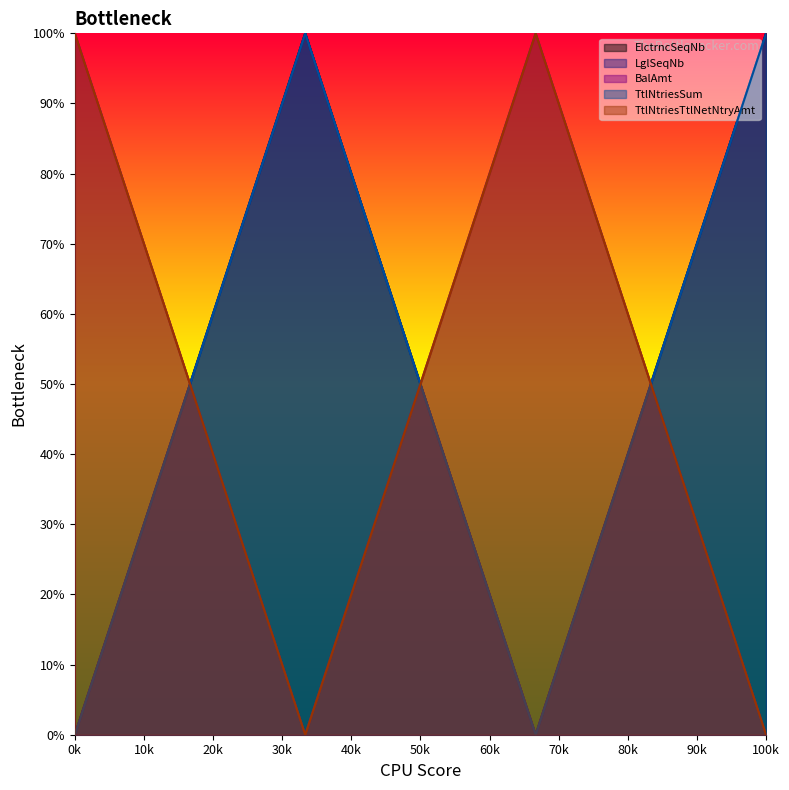

Rank the series by their maximum value, from lowest to highest.

ElctrncSeqNb, LglSeqNb, BalAmt, TtlNtriesSum, TtlNtriesTtlNetNtryAmt